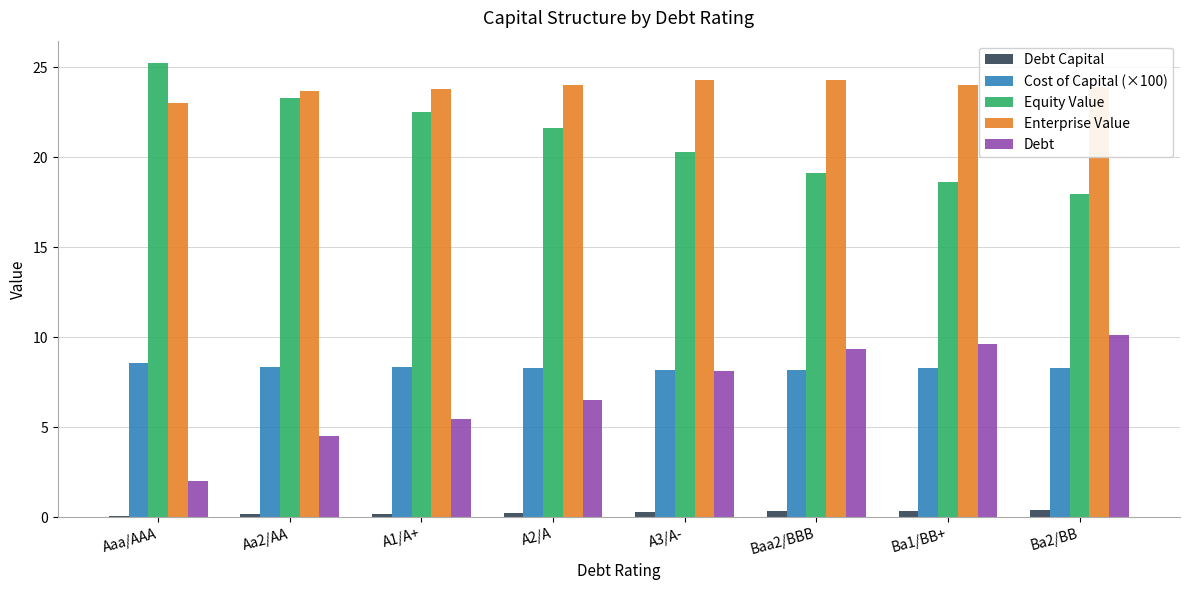

What is the highest value of the Debt series?

10.1